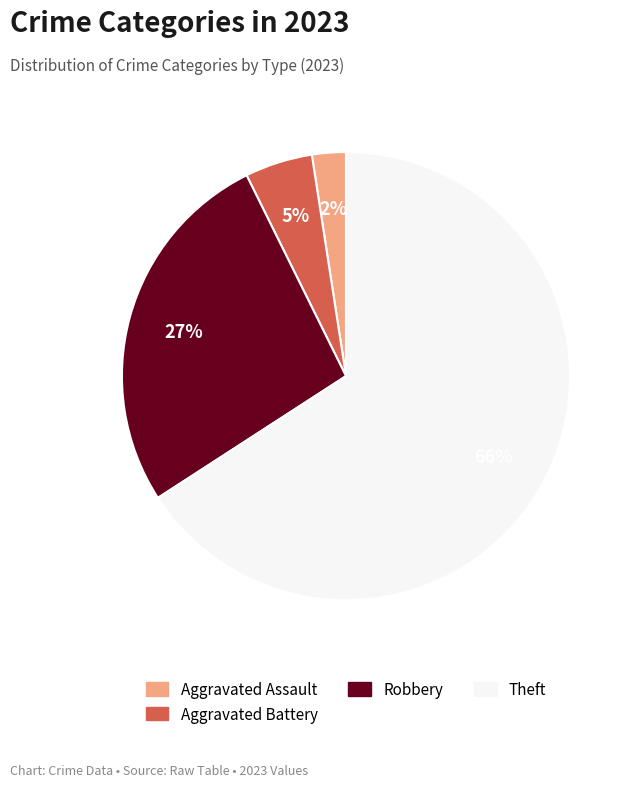

Count the number of slices in the pie.

4